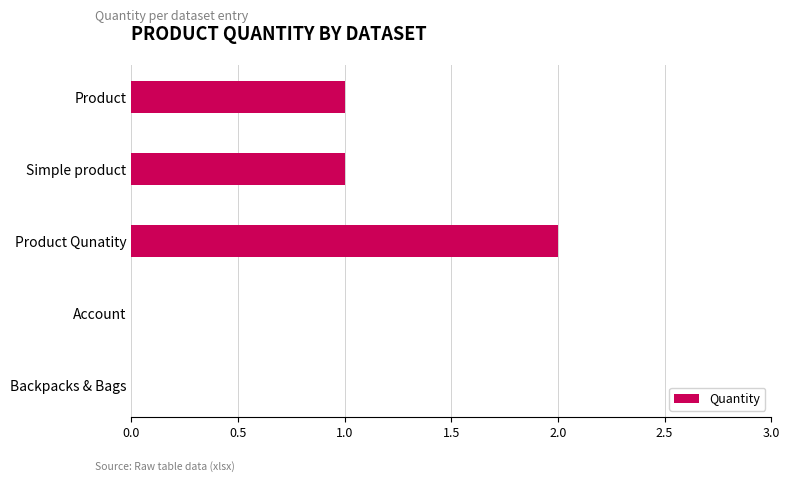

The value at Product Qunatity is 2. True or false?

True